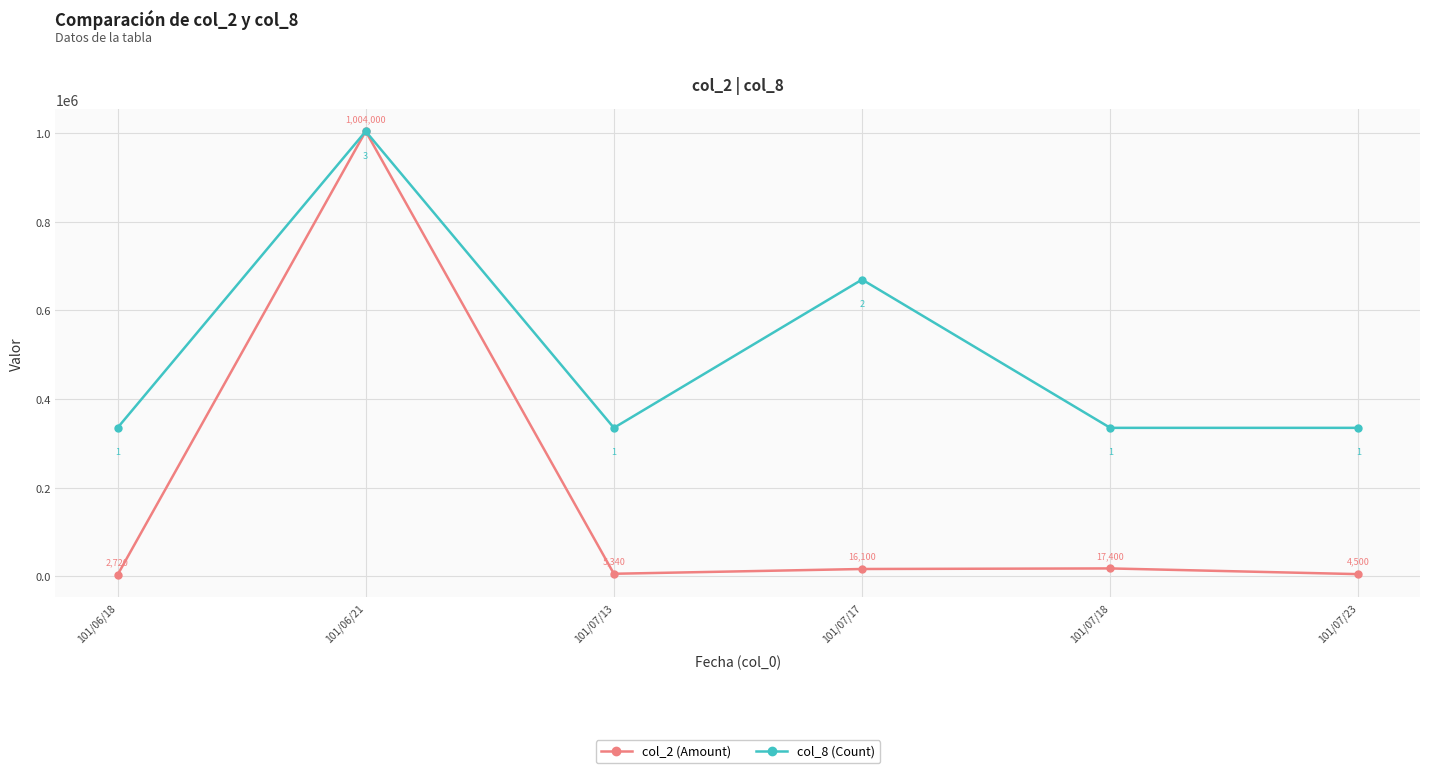

Rank the categories by col_2 (Amount) value from lowest to highest.

101/06/18, 101/07/23, 101/07/13, 101/07/17, 101/07/18, 101/06/21